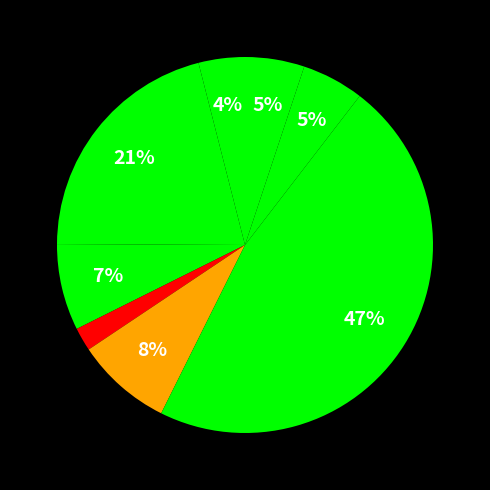

How many segments does this pie chart have?

8